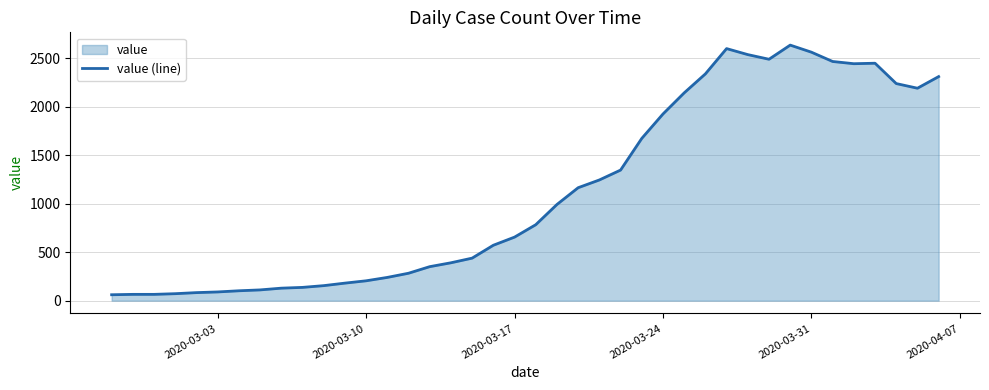

What is the minimum value shown in the chart?

61